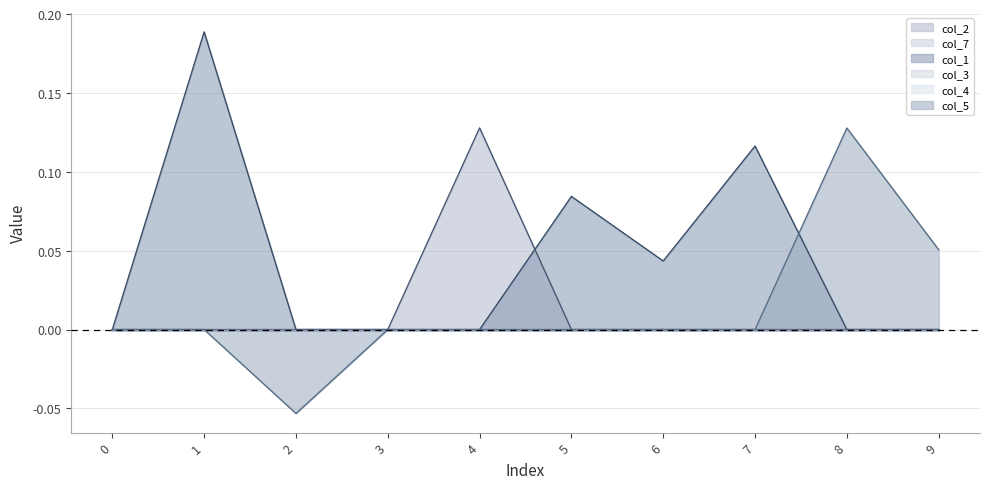

True or false: col_5 and col_2 cross at least once.

False